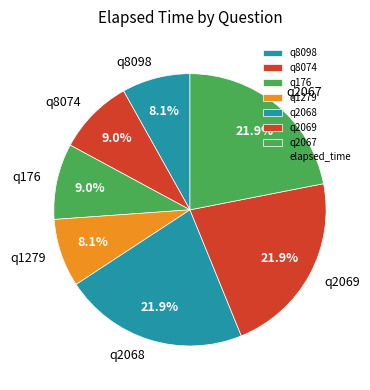

To the nearest percent, what is the average slice percentage?

14%